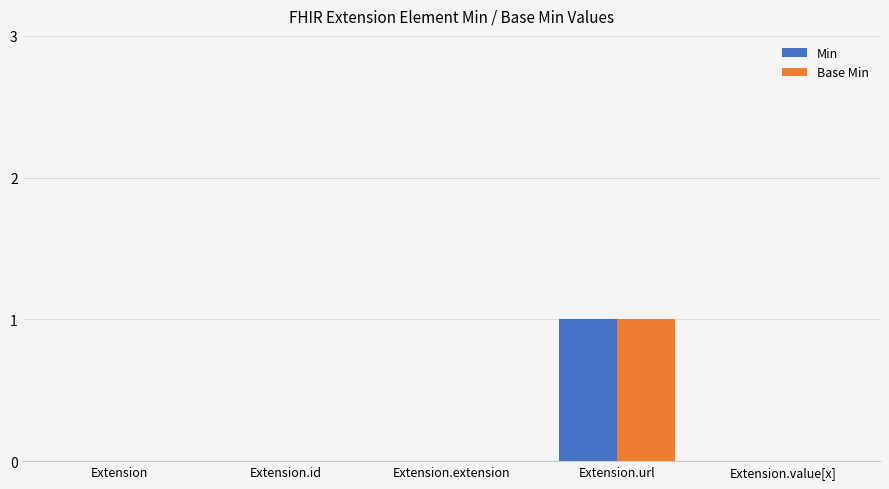

Which category has the highest value across all series?

Extension.url